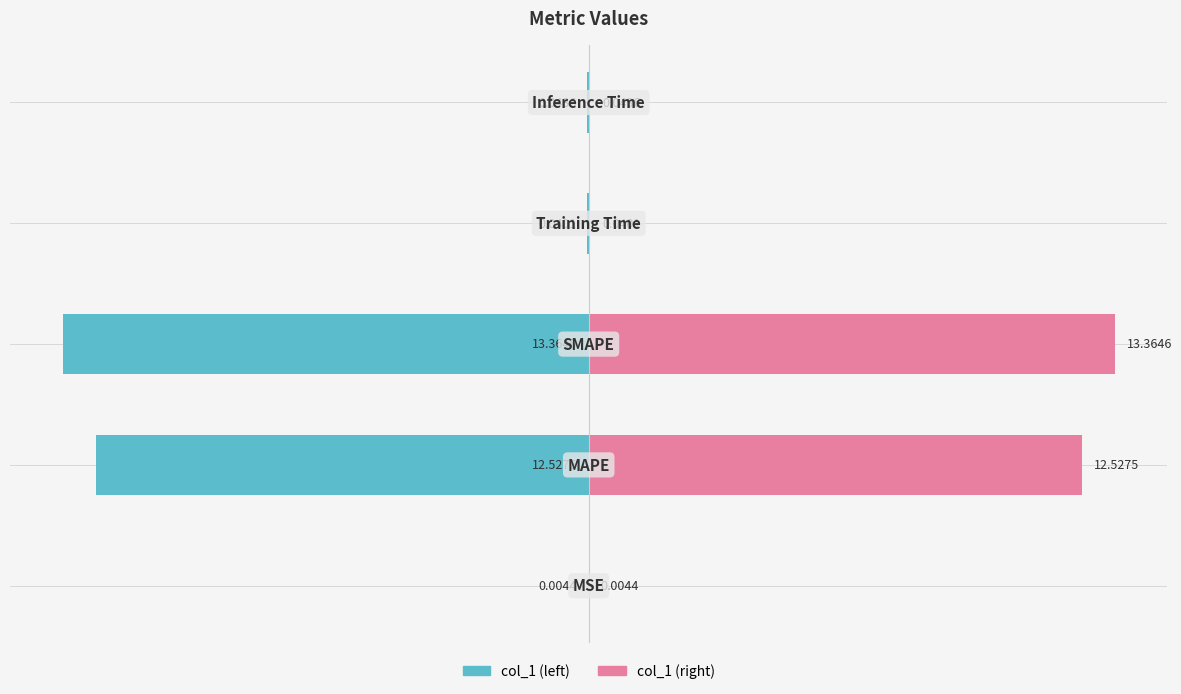

Between −5 and 5, which is larger?

5